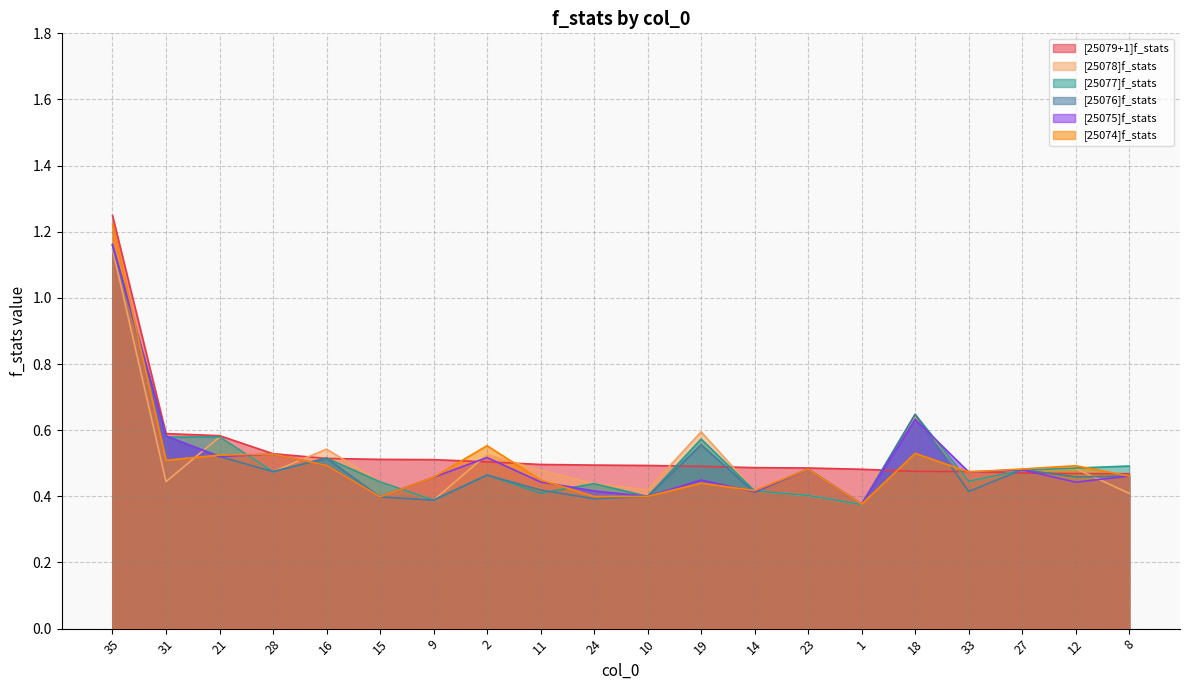

The [25076]f_stats series shows 0.7 at 24. True or false?

False